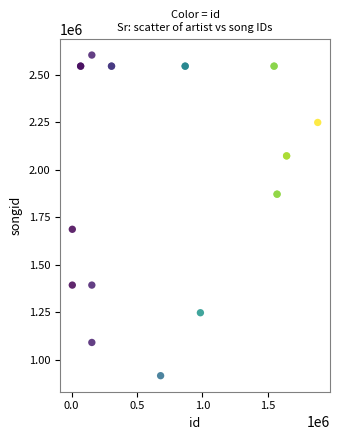

What Y value in the scatter plot is closest to 1760070?

1686994